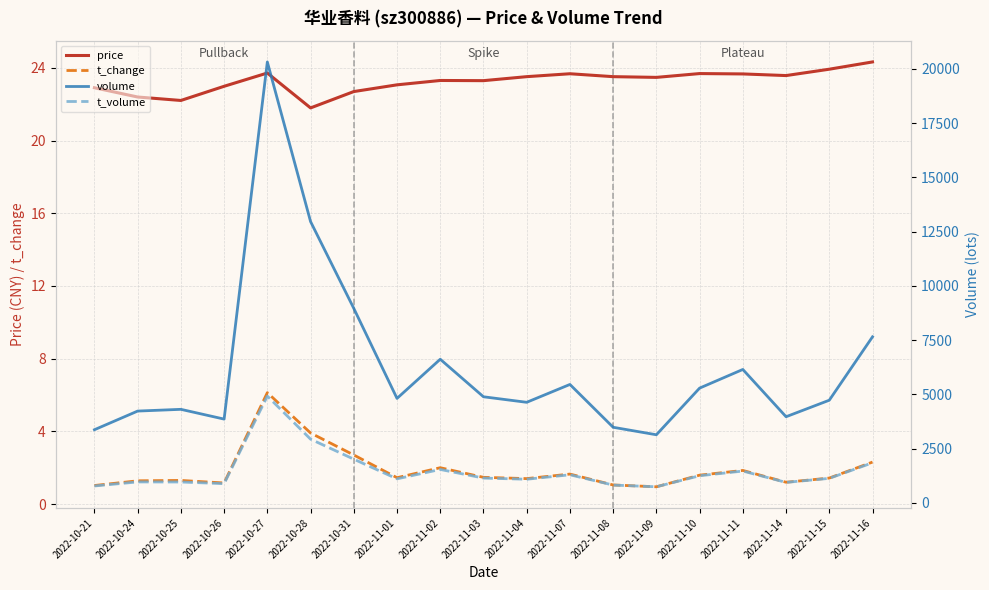

What is the difference between the t_change values at 2022-10-27 and 2022-10-31?

3.4